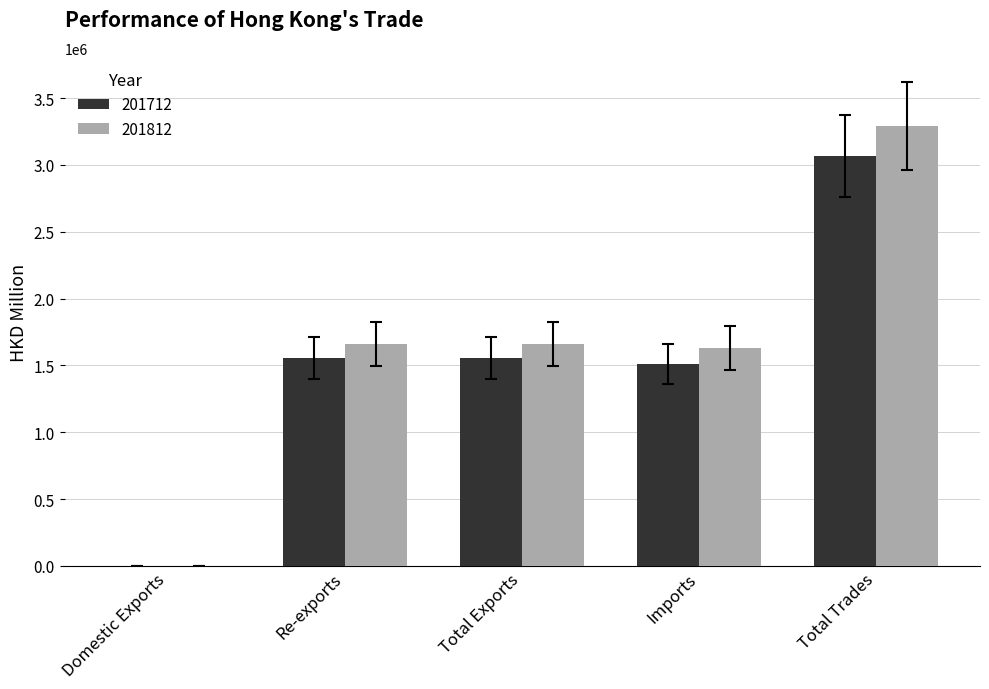

How many series are shown in this chart?

2